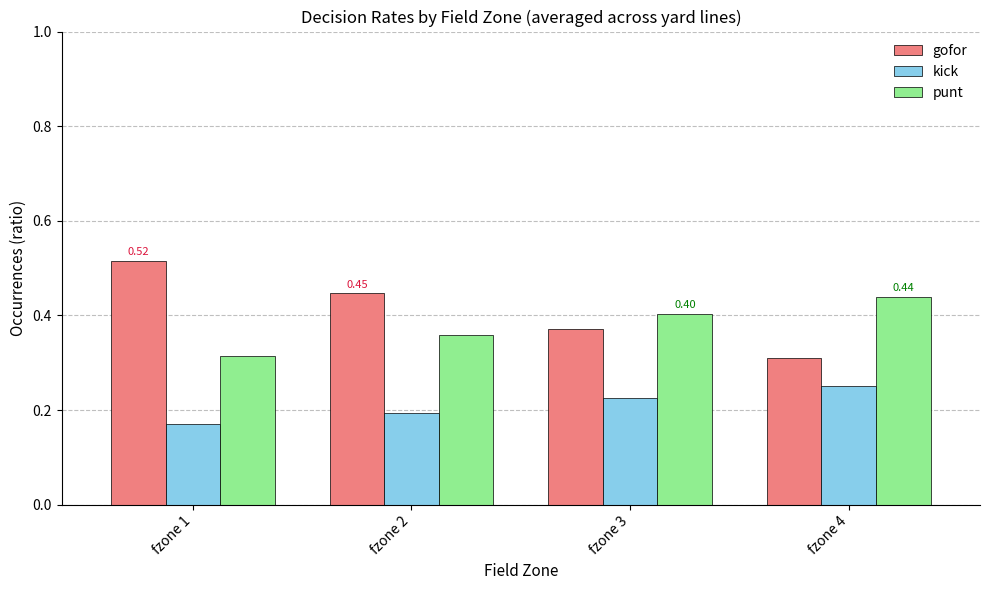

How many groups of bars are there?

4